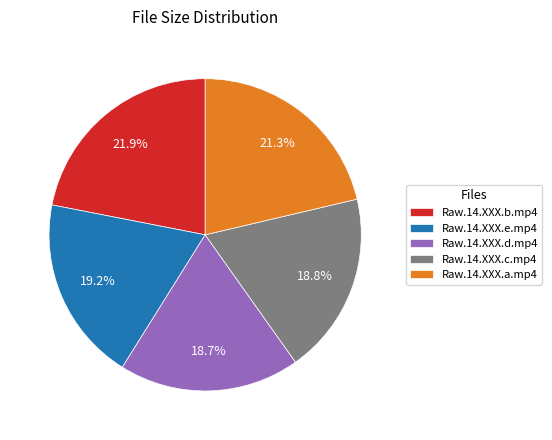

Is the sum of Raw.14.XXX.d.mp4 and Raw.14.XXX.e.mp4 greater than half?

No